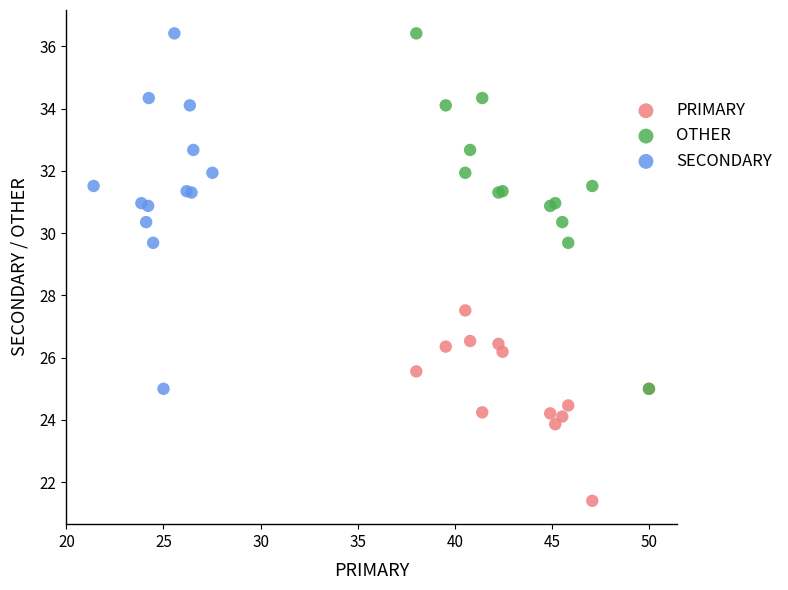

What are all the series names shown in the legend?

PRIMARY, OTHER, SECONDARY